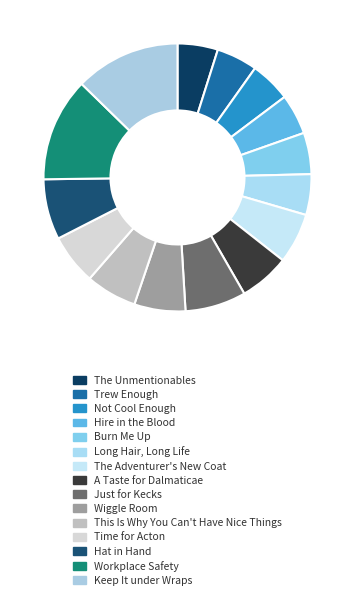

Do Burn Me Up and This Is Why You Can't Have Nice Things together represent more than half of the pie?

No